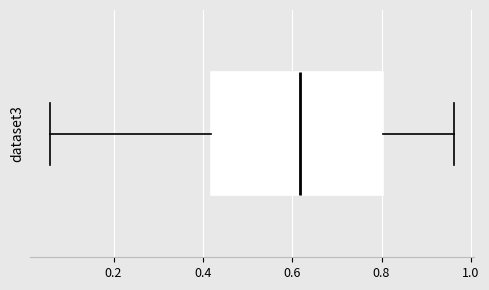

Read this box plot against the x-axis: the position of the median line, the range covered by the box, and the ends of both whiskers. The values are not printed on the chart, so give them approximately, as read against the axis.

median 0.62, box 0.42 to 0.80, whiskers 0.06 to 0.96